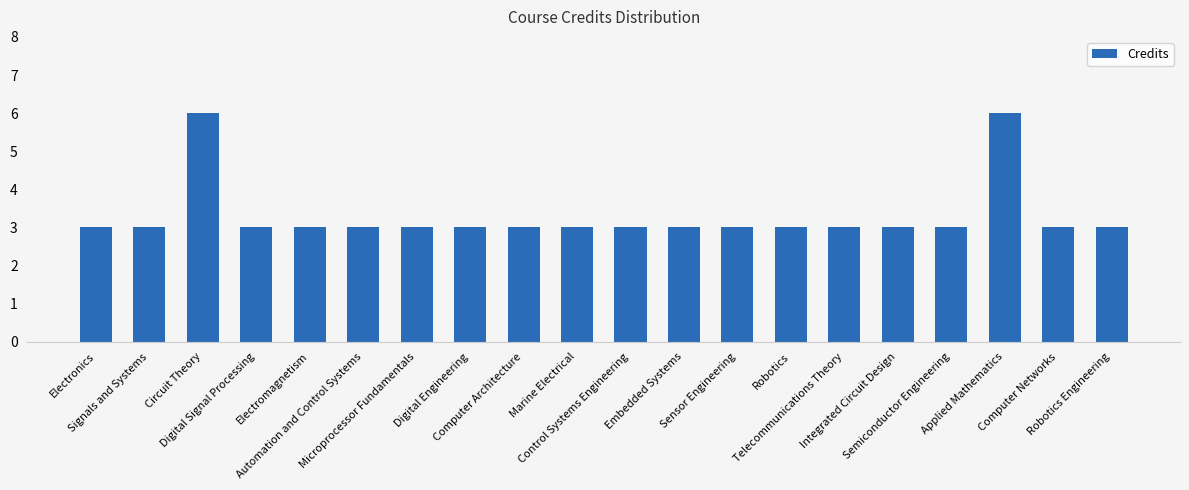

Are the bars horizontal?

No